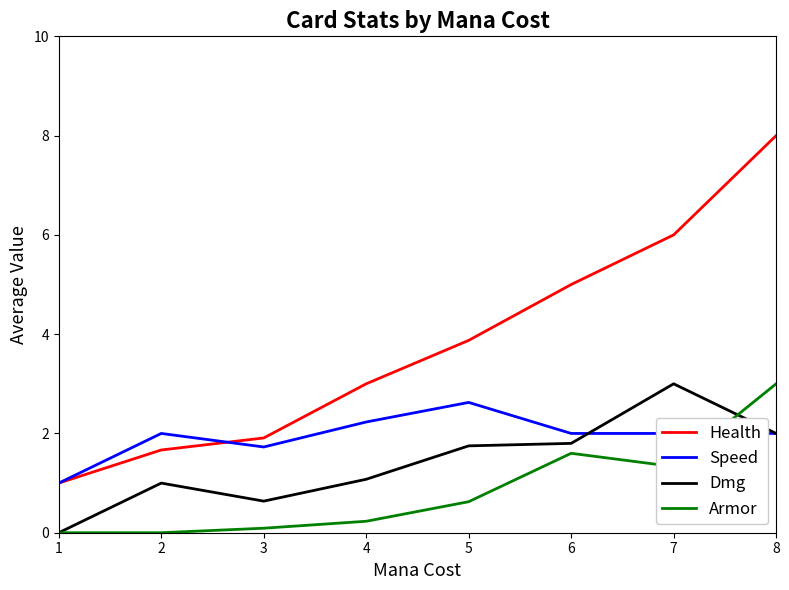

Is the value of Armor at 4 greater than the value of Health at 8?

No